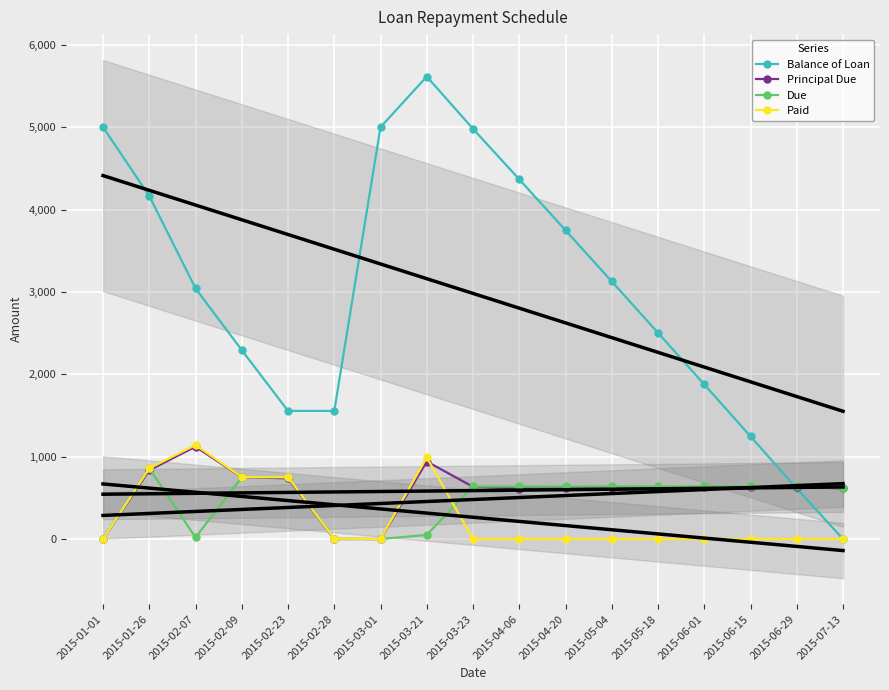

List the series in order of their peak value, lowest first.

Due, Principal Due, Paid, Balance of Loan